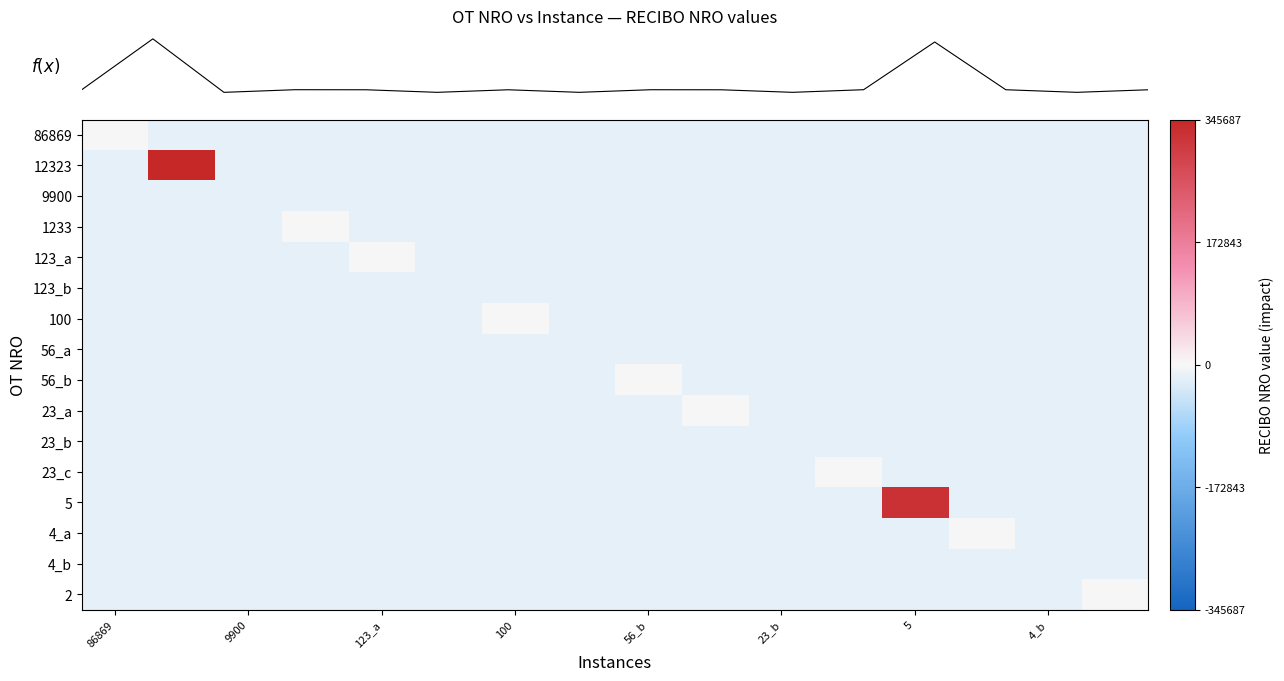

Reading left to right, list all the values displayed in this chart.

row_0: 0.0	-0.1	-0.1	-0.1	-0.1	-0.1	-0.1	-0.1	-0.1	-0.1	-0.1	-0.1	-0.1	-0.1	-0.1	-0.1
row_1: -0.1	1.0	-0.1	-0.1	-0.1	-0.1	-0.1	-0.1	-0.1	-0.1	-0.1	-0.1	-0.1	-0.1	-0.1	-0.1
row_2: -0.1	-0.1	-0.1	-0.1	-0.1	-0.1	-0.1	-0.1	-0.1	-0.1	-0.1	-0.1	-0.1	-0.1	-0.1	-0.1
row_3: -0.1	-0.1	-0.1	0.0	-0.1	-0.1	-0.1	-0.1	-0.1	-0.1	-0.1	-0.1	-0.1	-0.1	-0.1	-0.1
row_4: -0.1	-0.1	-0.1	-0.1	0.0	-0.1	-0.1	-0.1	-0.1	-0.1	-0.1	-0.1	-0.1	-0.1	-0.1	-0.1
row_5: -0.1	-0.1	-0.1	-0.1	-0.1	-0.1	-0.1	-0.1	-0.1	-0.1	-0.1	-0.1	-0.1	-0.1	-0.1	-0.1
row_6: -0.1	-0.1	-0.1	-0.1	-0.1	-0.1	0.0	-0.1	-0.1	-0.1	-0.1	-0.1	-0.1	-0.1	-0.1	-0.1
row_7: -0.1	-0.1	-0.1	-0.1	-0.1	-0.1	-0.1	-0.1	-0.1	-0.1	-0.1	-0.1	-0.1	-0.1	-0.1	-0.1
row_8: -0.1	-0.1	-0.1	-0.1	-0.1	-0.1	-0.1	-0.1	0.0	-0.1	-0.1	-0.1	-0.1	-0.1	-0.1	-0.1
row_9: -0.1	-0.1	-0.1	-0.1	-0.1	-0.1	-0.1	-0.1	-0.1	0.0	-0.1	-0.1	-0.1	-0.1	-0.1	-0.1
row_10: -0.1	-0.1	-0.1	-0.1	-0.1	-0.1	-0.1	-0.1	-0.1	-0.1	-0.1	-0.1	-0.1	-0.1	-0.1	-0.1
row_11: -0.1	-0.1	-0.1	-0.1	-0.1	-0.1	-0.1	-0.1	-0.1	-0.1	-0.1	0.0	-0.1	-0.1	-0.1	-0.1
row_12: -0.1	-0.1	-0.1	-0.1	-0.1	-0.1	-0.1	-0.1	-0.1	-0.1	-0.1	-0.1	0.9	-0.1	-0.1	-0.1
row_13: -0.1	-0.1	-0.1	-0.1	-0.1	-0.1	-0.1	-0.1	-0.1	-0.1	-0.1	-0.1	-0.1	0.0	-0.1	-0.1
row_14: -0.1	-0.1	-0.1	-0.1	-0.1	-0.1	-0.1	-0.1	-0.1	-0.1	-0.1	-0.1	-0.1	-0.1	-0.1	-0.1
row_15: -0.1	-0.1	-0.1	-0.1	-0.1	-0.1	-0.1	-0.1	-0.1	-0.1	-0.1	-0.1	-0.1	-0.1	-0.1	0.0